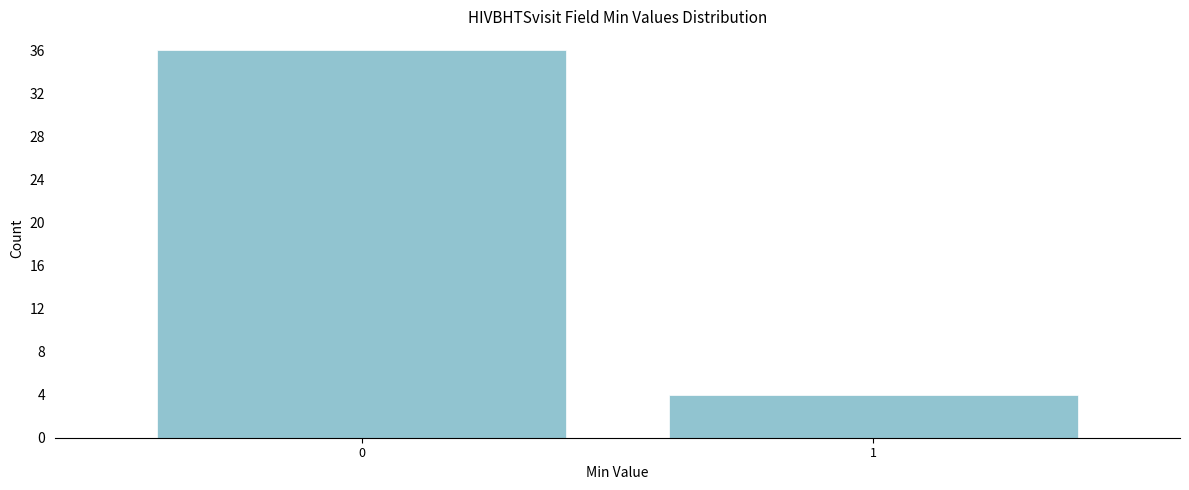

Reading left to right, list all the values displayed in this chart.

36	4